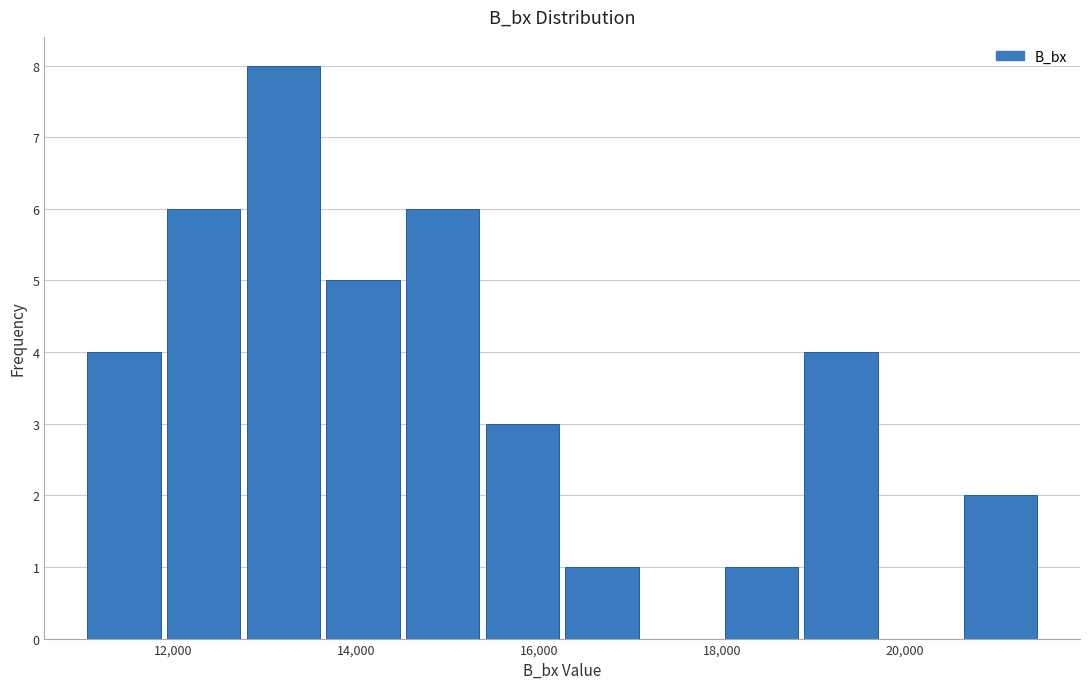

Reading left to right, list every bar in this chart as the range it spans on the x-axis followed by its height. Neither the bar edges nor the heights are printed on the chart, so give them approximately, as read against the axes.

11000 to 11800: 4
11800 to 12800: 6
12800 to 13600: 8
13600 to 14600: 5
14600 to 15400: 6
15400 to 16200: 3
16200 to 17200: 1
17200 to 18000: 0
18000 to 18800: 1
18800 to 19800: 4
19800 to 20600: 0
20600 to 21400: 2